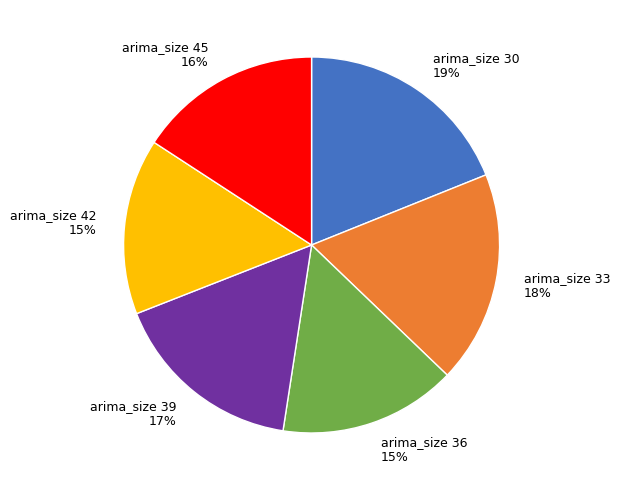

Is it true that arima_size 45 is 16% of the pie?

True